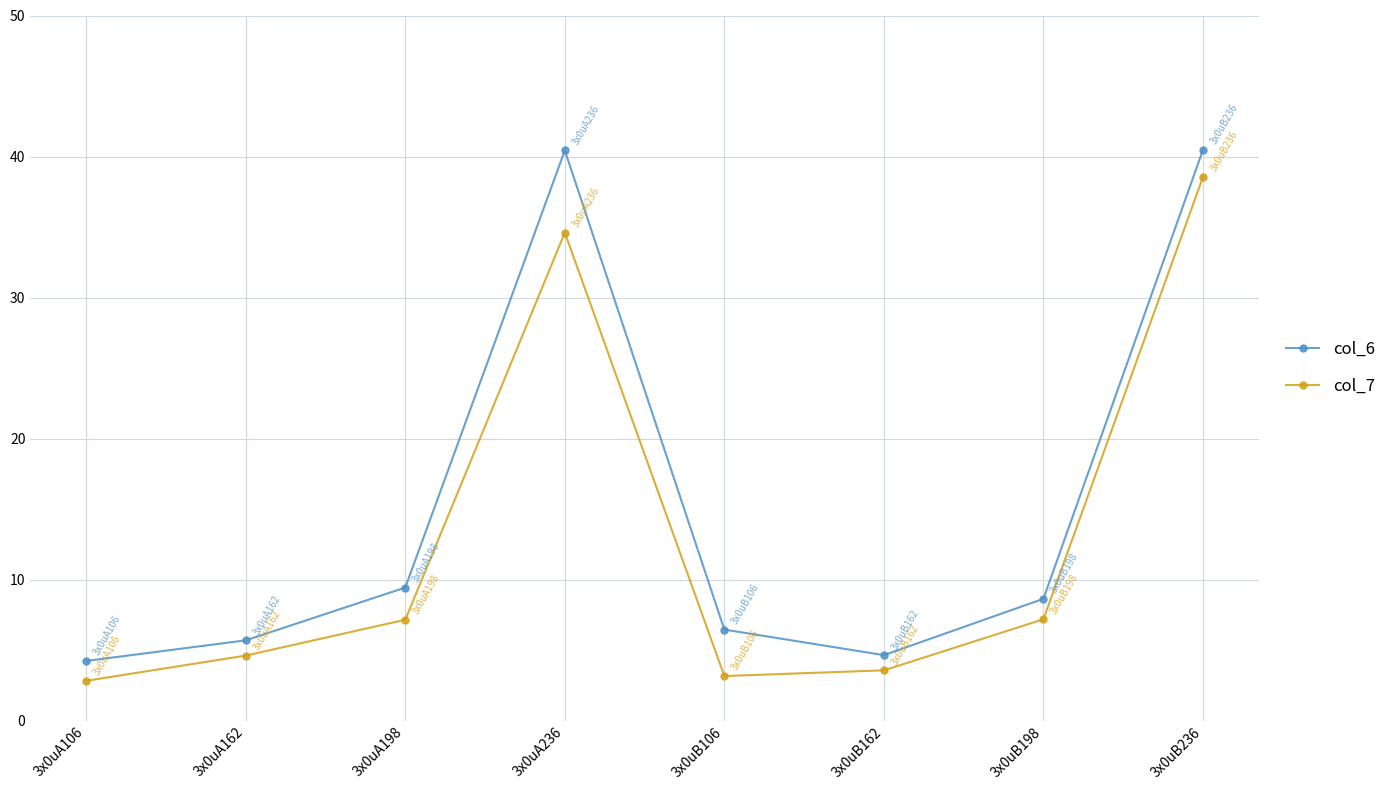

Read the col_7 value at 3x0uB106.

3.2